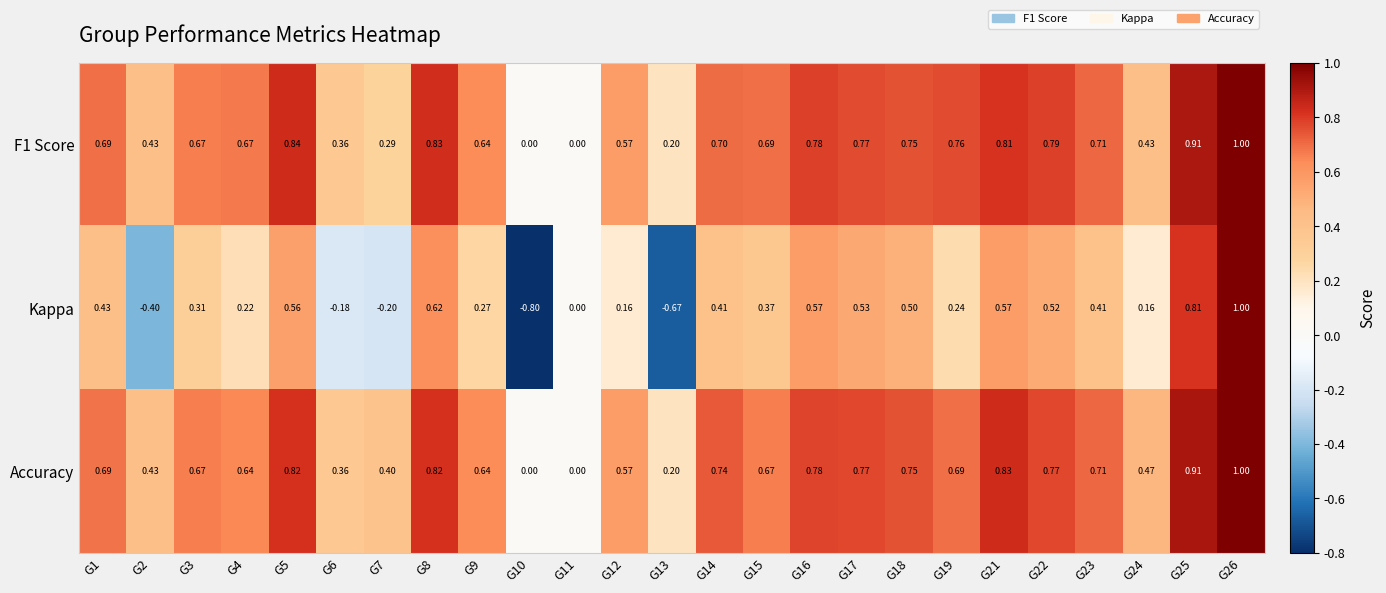

Which series has the widest spread of values?

Kappa